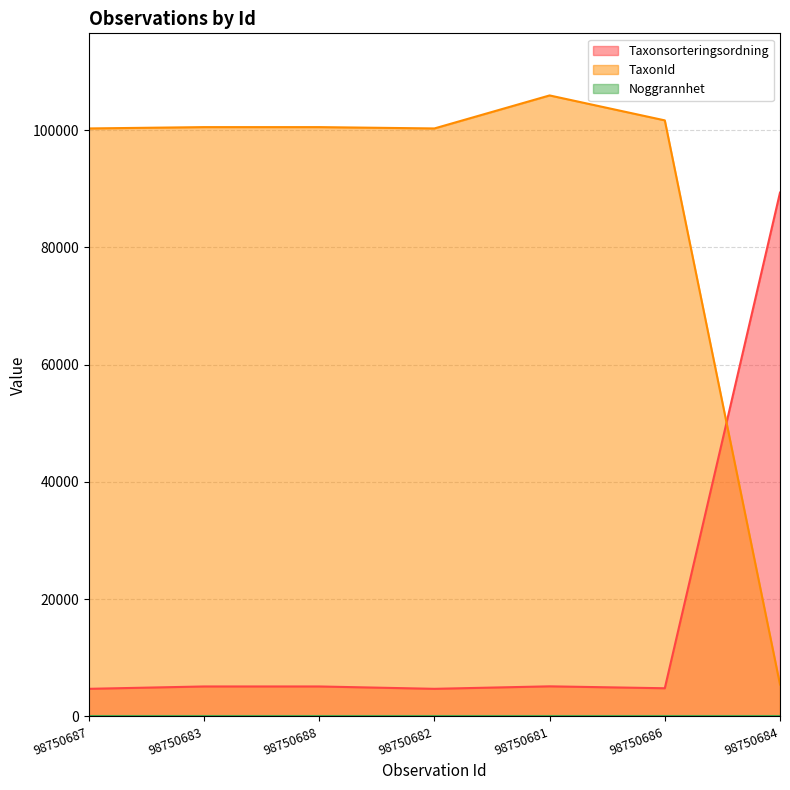

How many intersections are there between TaxonId and Taxonsorteringsordning?

1